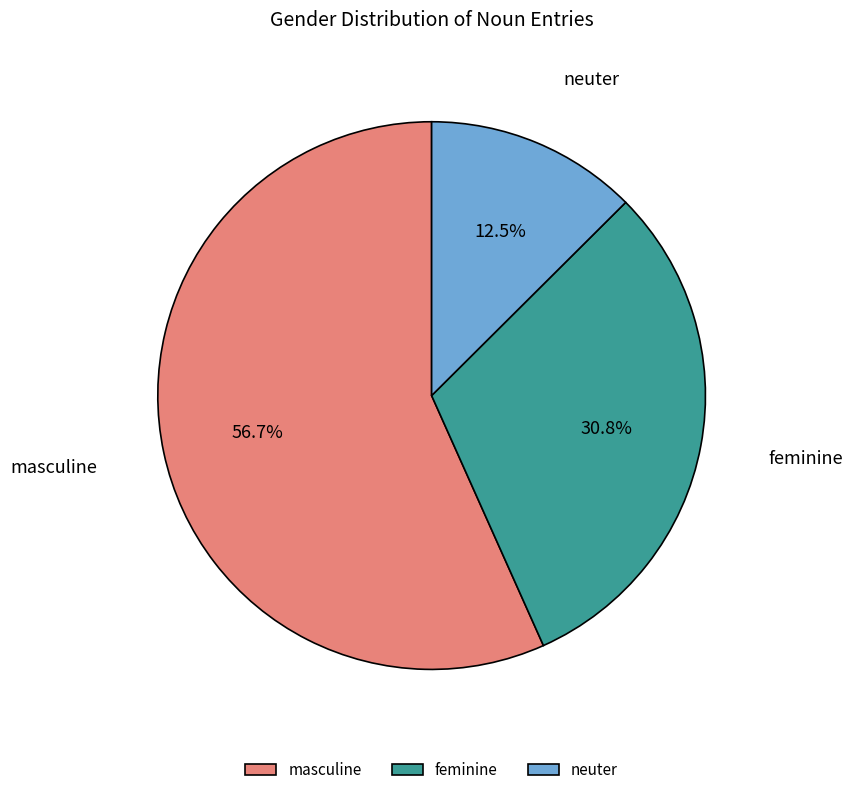

What is the majority slice?

masculine